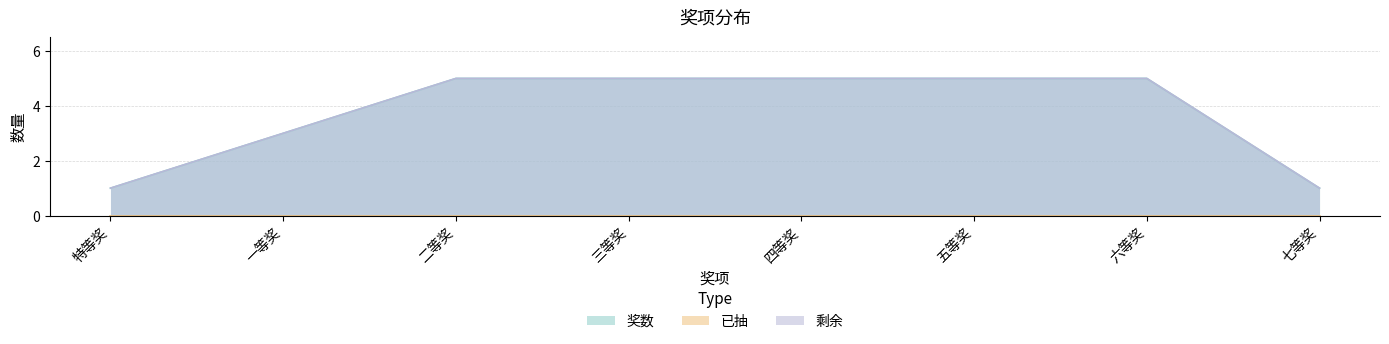

How many lines are shown in the chart?

3